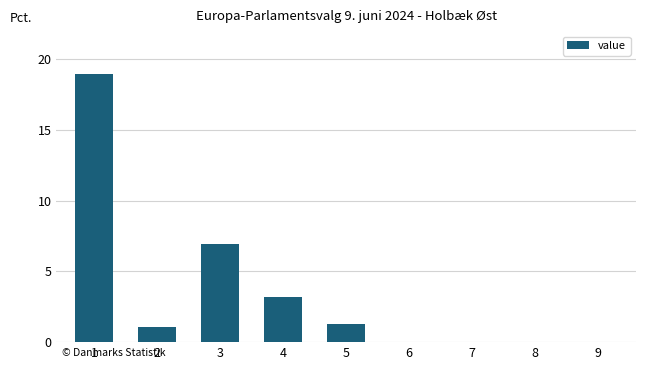

What is the average value?

3.5